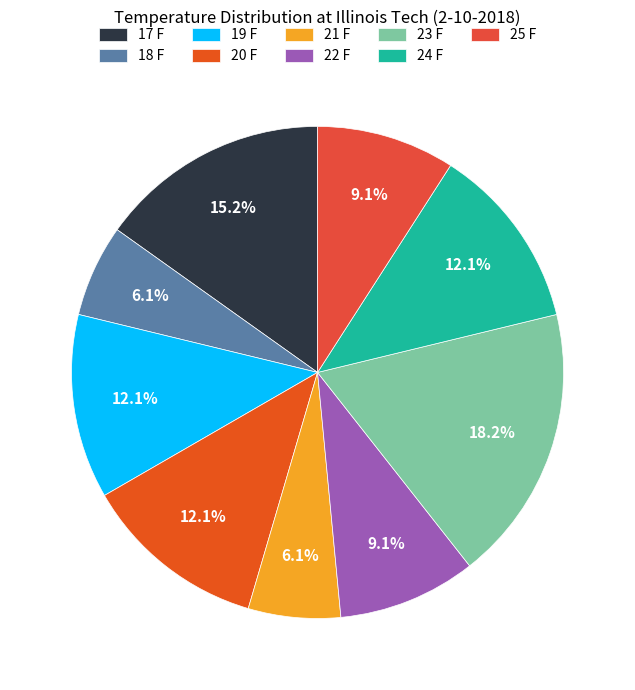

Is it true that 21 F is 1% of the pie?

False